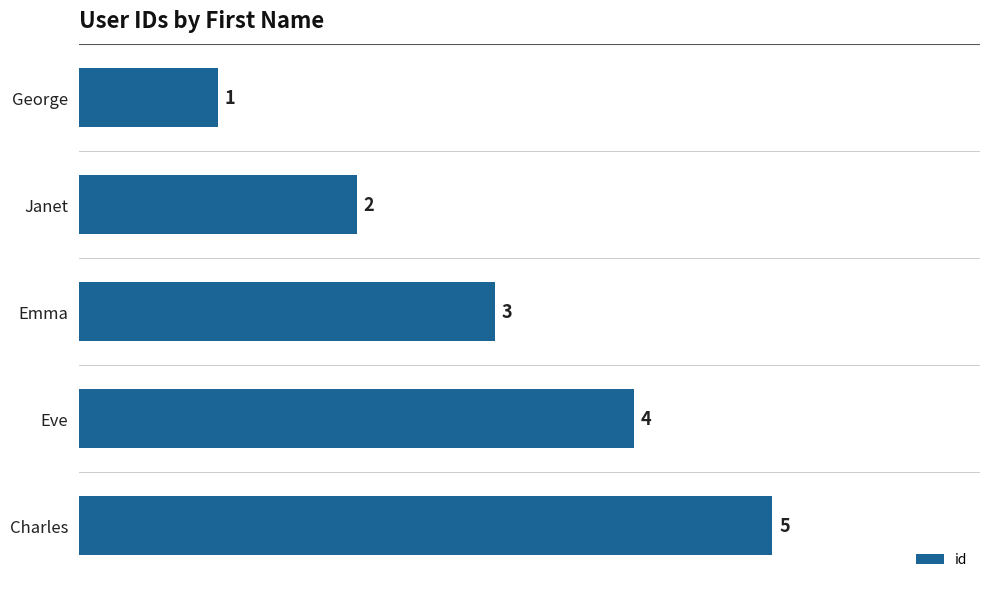

List the labels in order of value, smallest first.

George, Janet, Emma, Eve, Charles